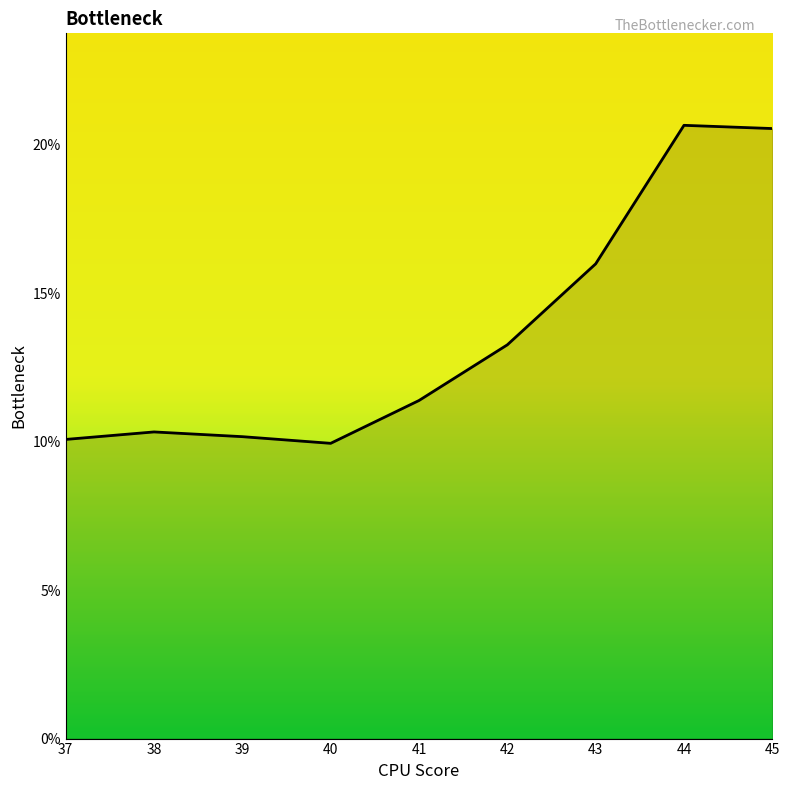

At which category does the data reach its first local valley?

40